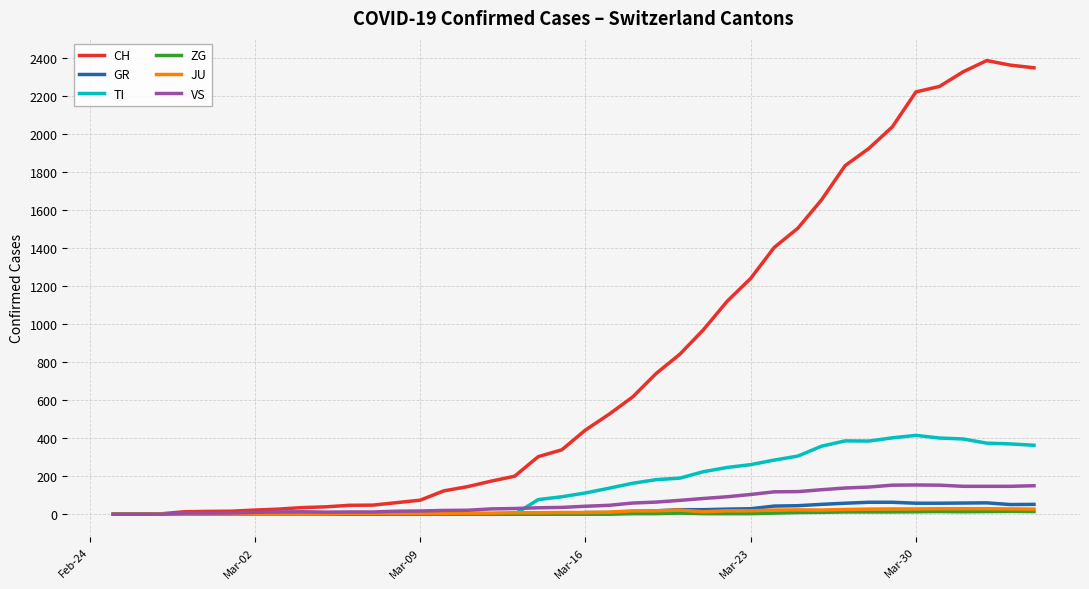

Which series has the largest range (max minus min)?

CH